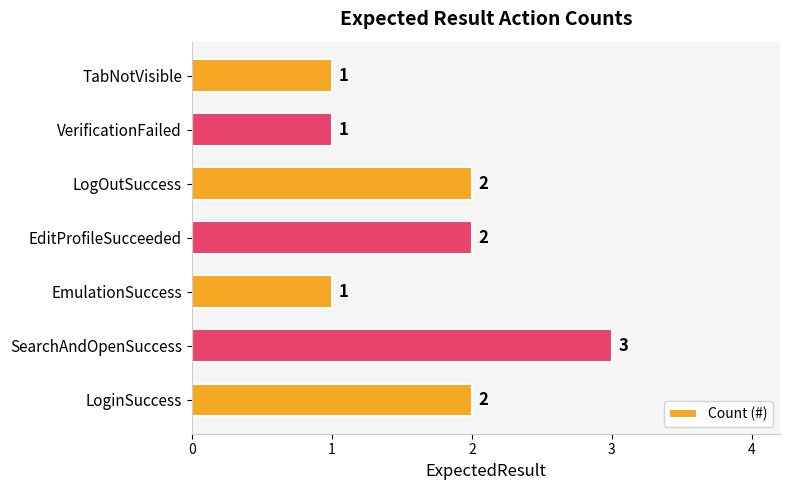

True or false: the data shows 2 at VerificationFailed.

False